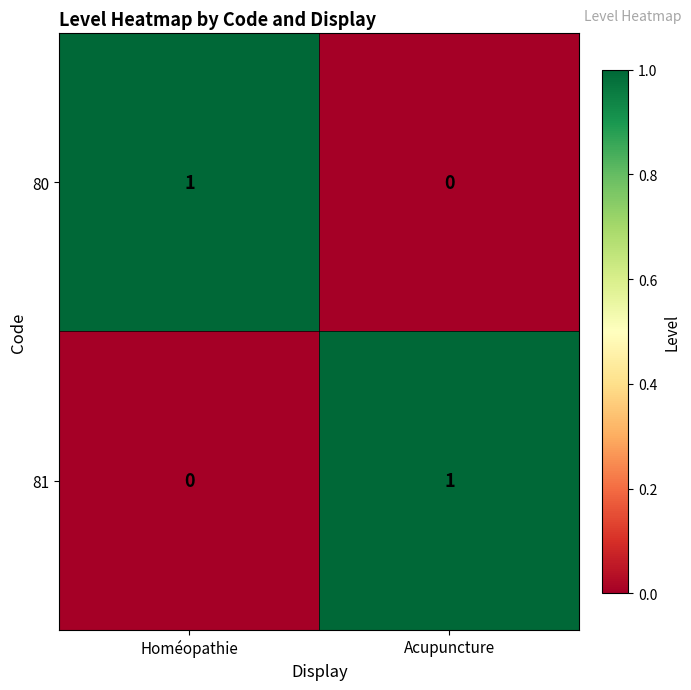

Where is 80 nearest to the value 0?

Acupuncture